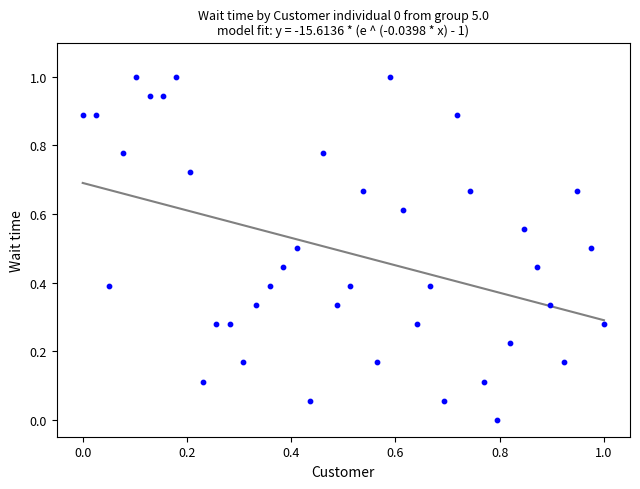

What is the range of Y values (max minus min)?

1.0